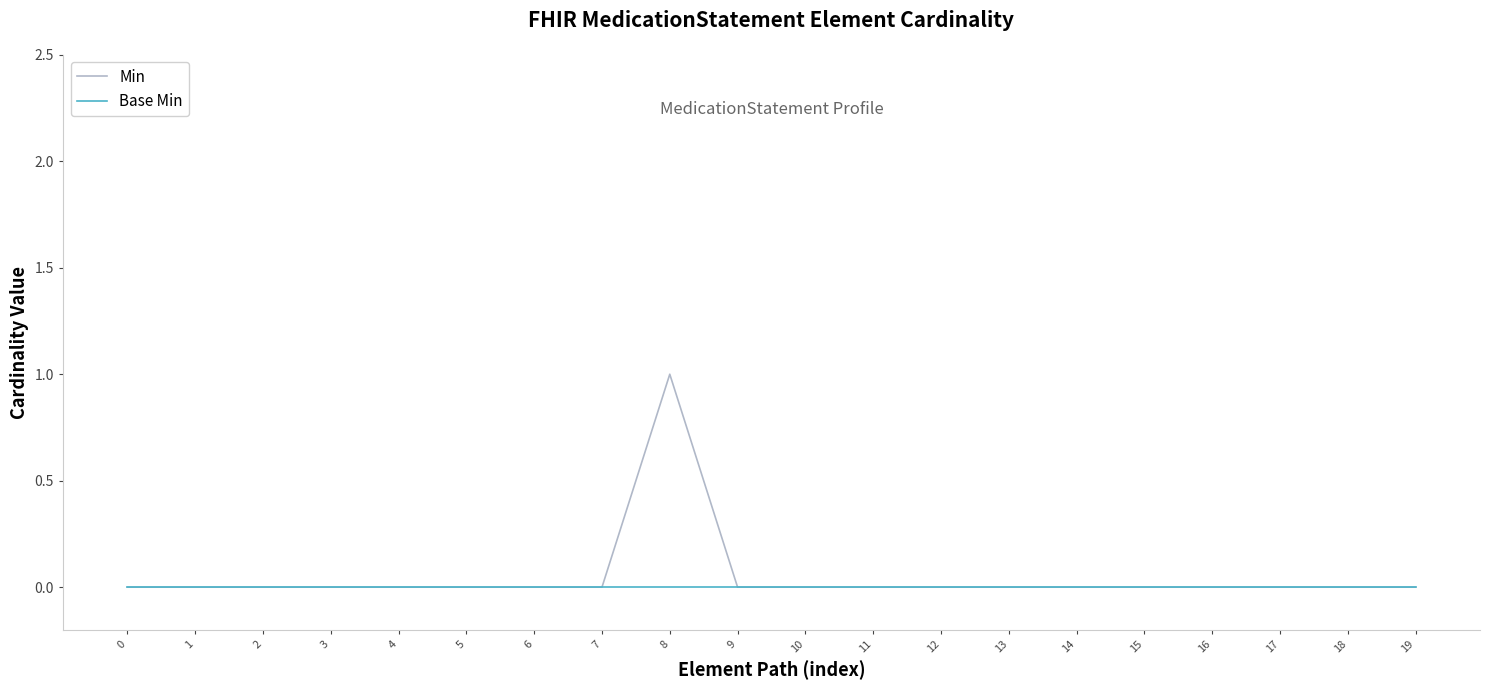

Reading left to right, what are all the values shown in this chart?

Min: 0=0	1=0	2=0	3=0	4=0	5=0	6=0	7=0	8=1	9=0	10=0	11=0	12=0	13=0	14=0	15=0	16=0	17=0	18=0	19=0
Base Min: 0=0	1=0	2=0	3=0	4=0	5=0	6=0	7=0	8=0	9=0	10=0	11=0	12=0	13=0	14=0	15=0	16=0	17=0	18=0	19=0